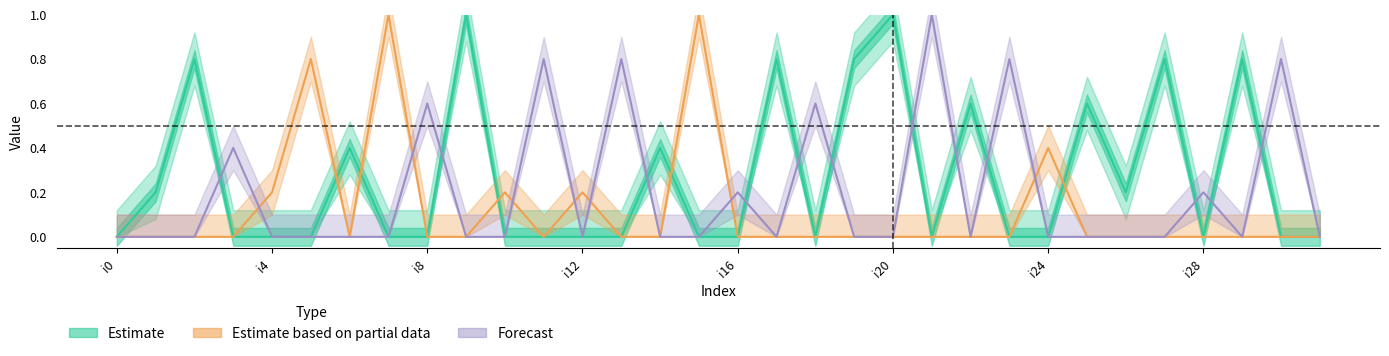

Count the number of data series in this chart.

3